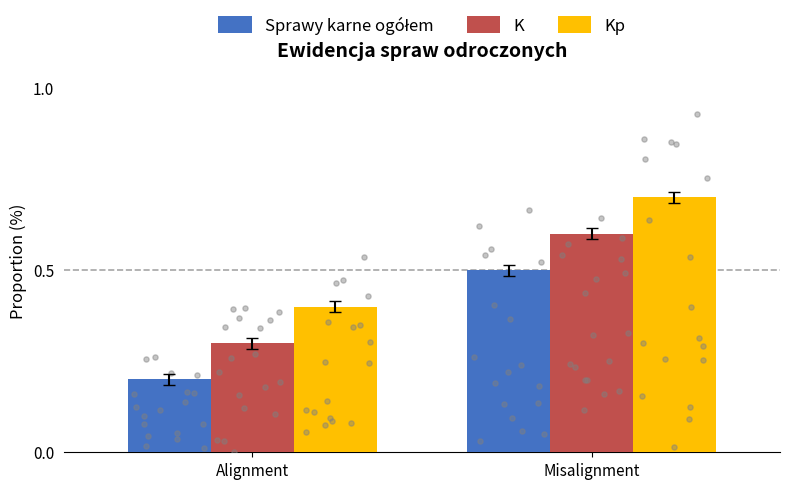

Which series reaches the maximum Y coordinate?

Kp